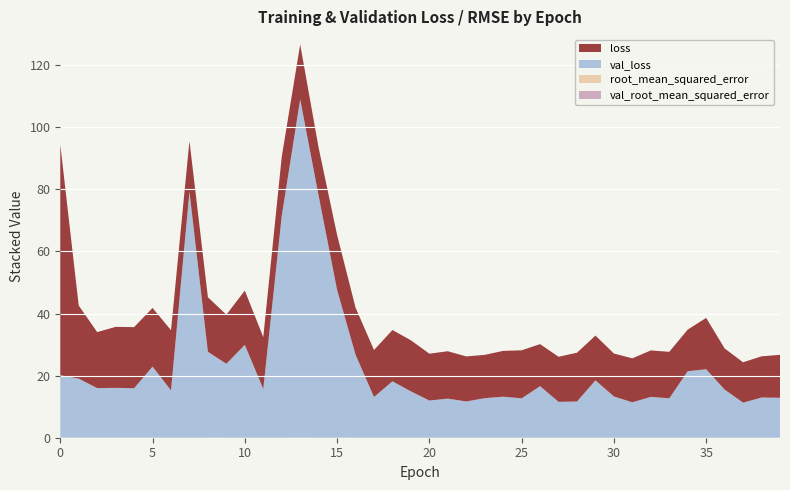

Reading left to right, list all the values displayed in this chart.

loss: 74.3	23.5	18.0	19.6	19.7	18.9	19.4	16.3	17.6	15.8	17.5	16.7	19.0	17.7	15.5	17.7	15.2	15.1	16.5	16.5	15.1	15.3	14.5	14.0	14.8	15.5	13.5	14.5	15.7	14.4	13.8	14.2	15.0	15.0	13.4	16.5	13.3	13.0	13.3	13.8
val_loss: 20.1	19.0	16.0	16.1	15.9	22.9	15.2	79.3	27.7	23.8	29.9	15.7	71.4	109.0	77.9	47.6	26.7	13.1	18.2	14.9	12.0	12.6	11.7	12.7	13.2	12.7	16.6	11.6	11.7	18.5	13.3	11.4	13.1	12.7	21.4	22.0	15.5	11.3	12.9	12.9
root_mean_squared_error: 0.0	0.0	0.0	0.0	0.0	0.0	0.0	0.0	0.0	0.0	0.0	0.0	0.0	0.0	0.0	0.0	0.0	0.0	0.0	0.0	0.0	0.0	0.0	0.0	0.0	0.0	0.0	0.0	0.0	0.0	0.0	0.0	0.0	0.0	0.0	0.0	0.0	0.0	0.0	0.0
val_root_mean_squared_error: 0.0	0.0	0.0	0.0	0.0	0.0	0.0	0.0	0.0	0.0	0.0	0.0	0.0	0.0	0.0	0.0	0.0	0.0	0.0	0.0	0.0	0.0	0.0	0.0	0.0	0.0	0.0	0.0	0.0	0.0	0.0	0.0	0.0	0.0	0.0	0.0	0.0	0.0	0.0	0.0